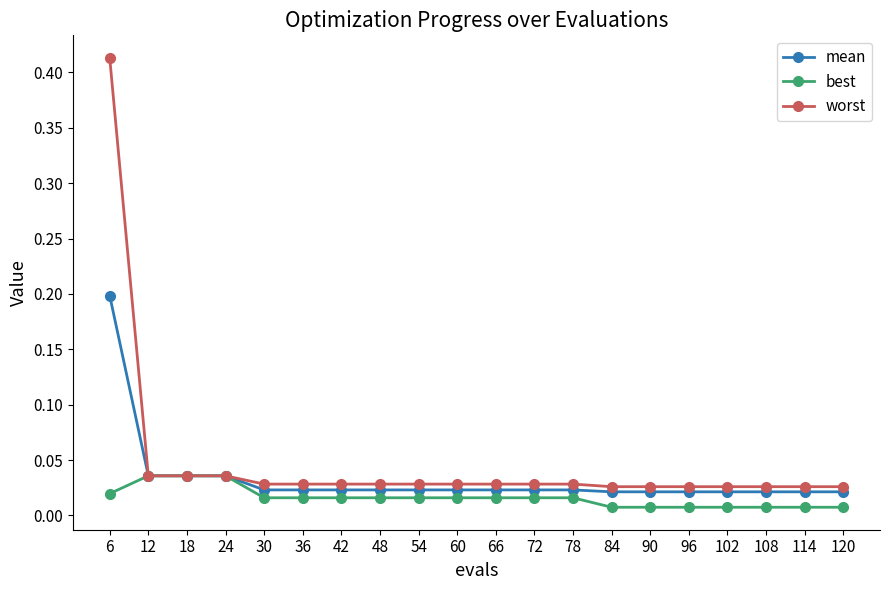

Rank the series by their maximum value, from lowest to highest.

best, mean, worst